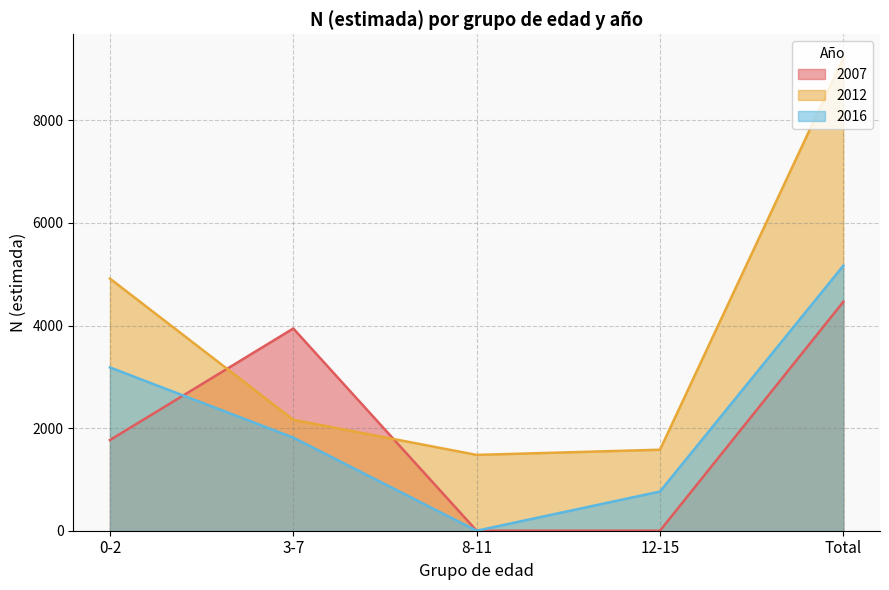

Rank the series by their maximum value, from lowest to highest.

2007, 2016, 2012